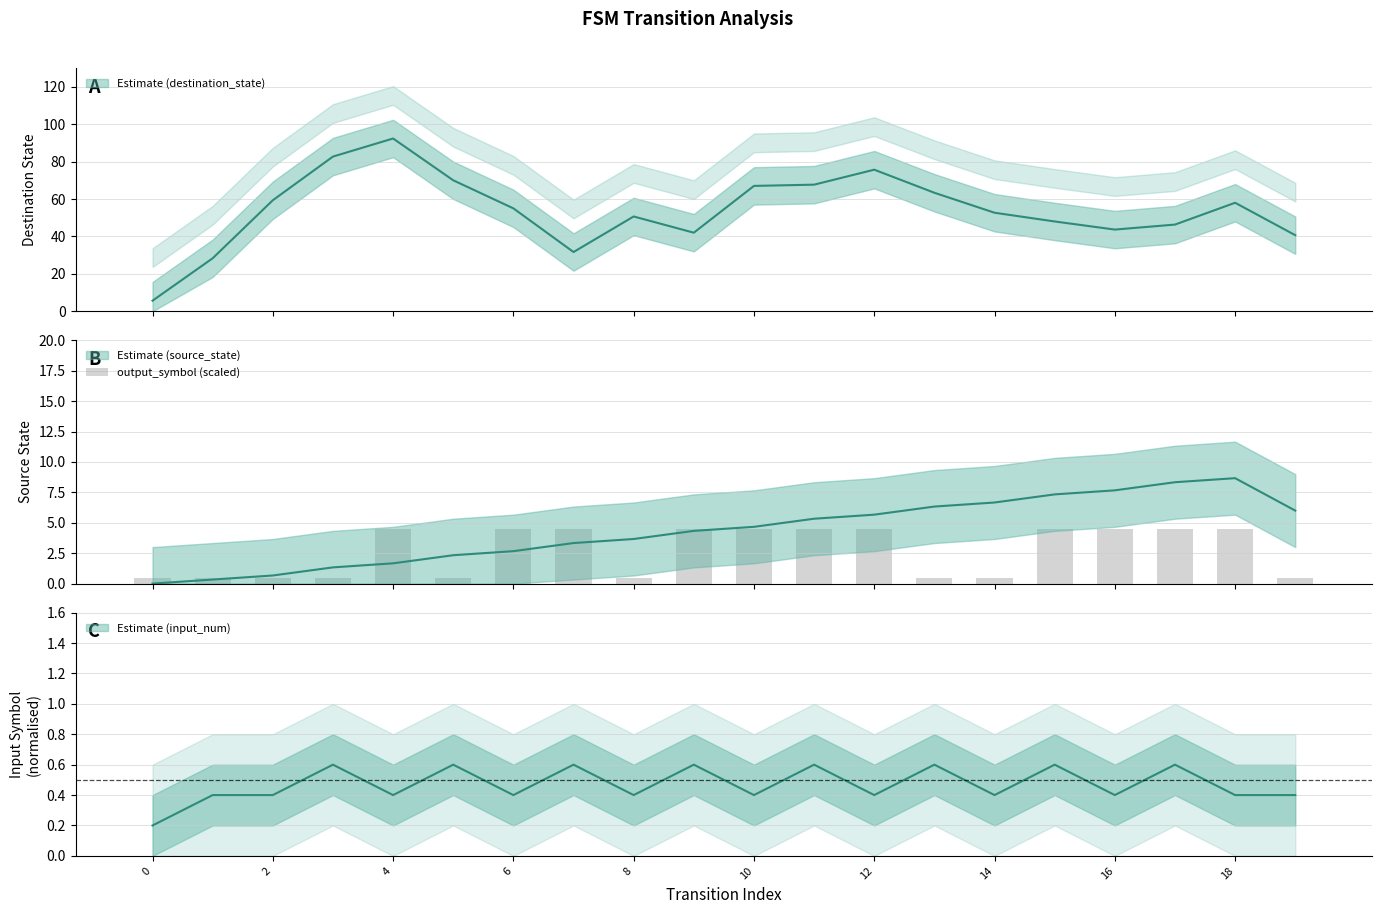

What is the sum of all values?

54.0